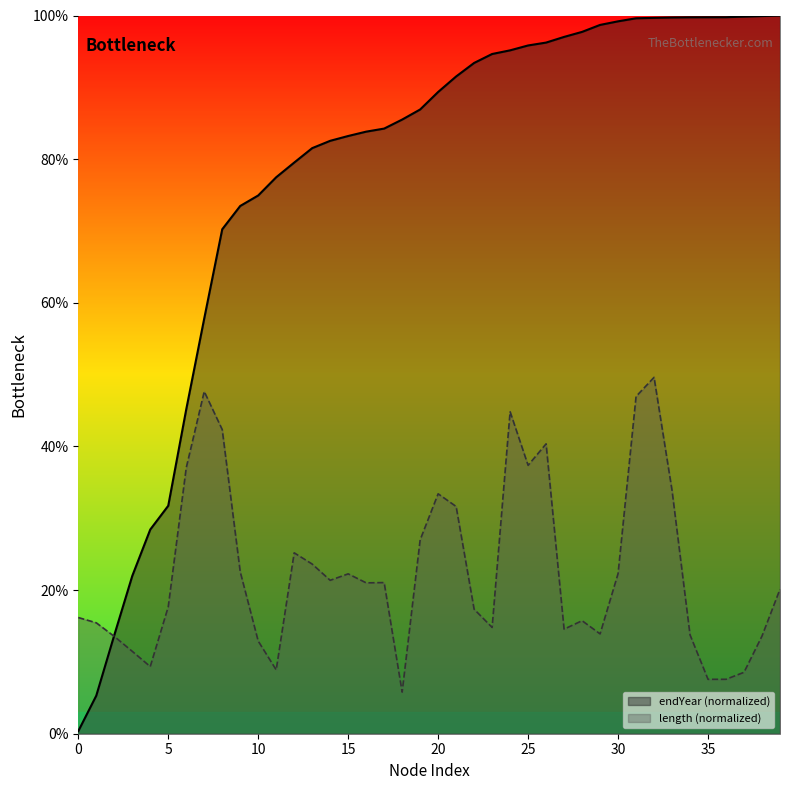

How many data points are less than 89?

20